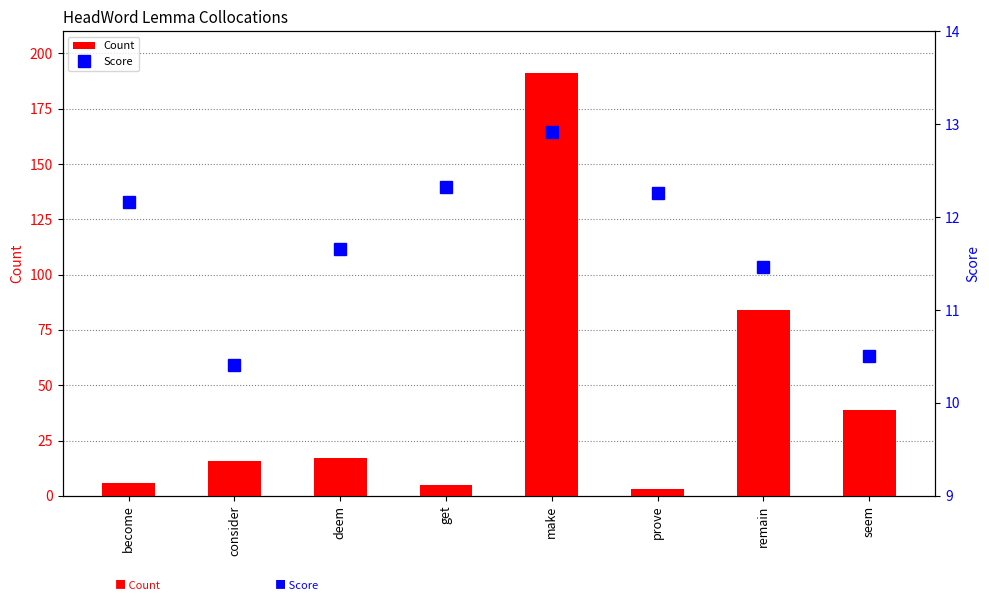

How many data points in Score are less than 12?

4